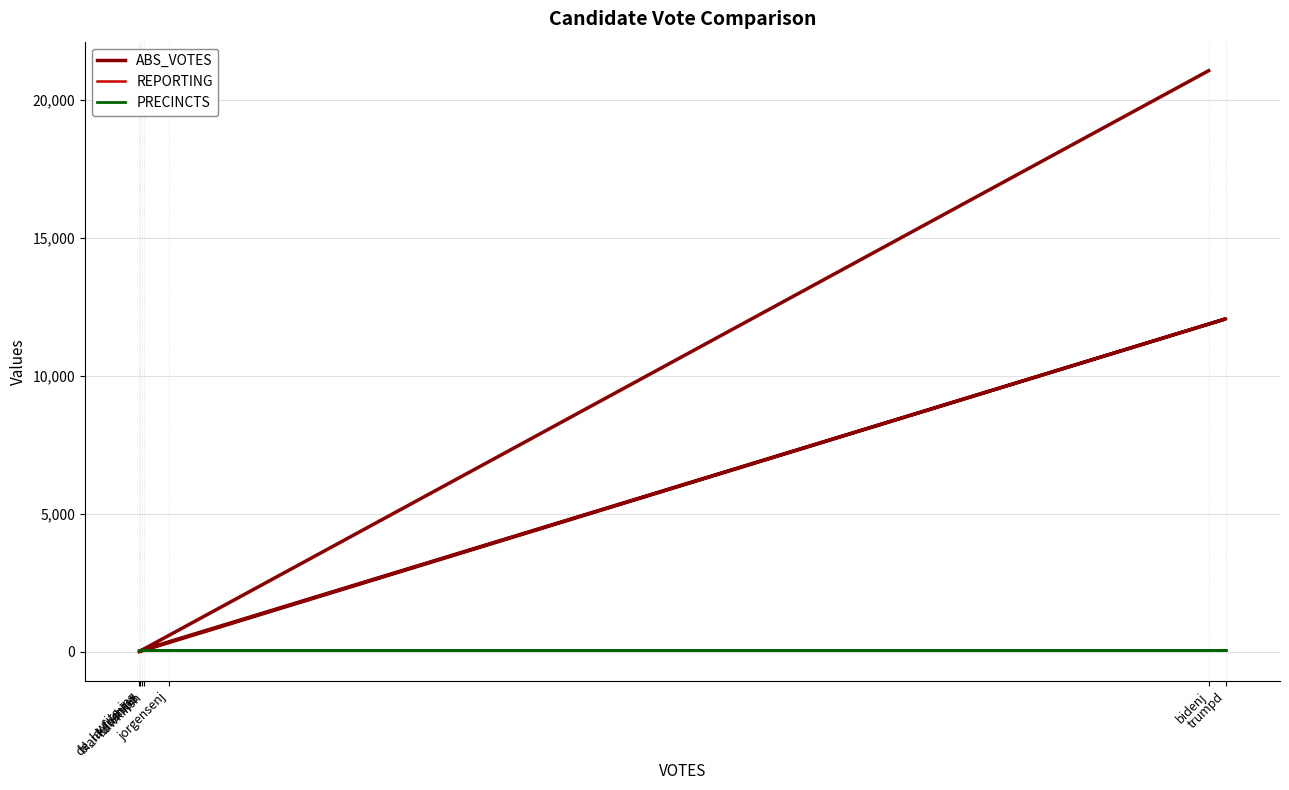

At which label is ABS_VOTES closest to 10524?

trumpd